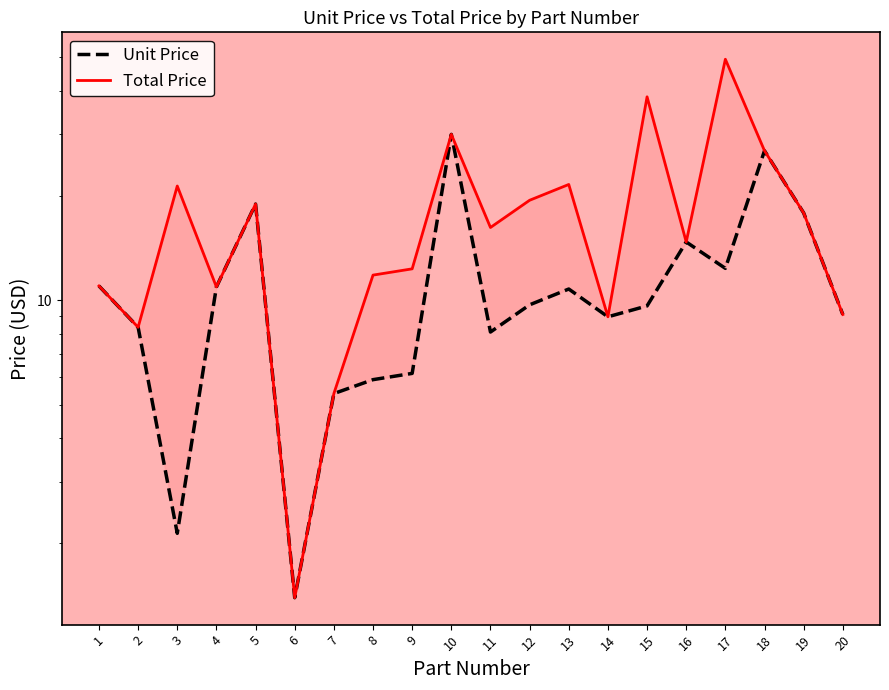

Reading left to right, extract all data points from this chart.

Unit Price: 1=11.0	2=8.3	3=2.1	4=10.9	5=18.9	6=1.4	7=5.4	8=5.9	9=6.2	10=30.0	11=8.1	12=9.7	13=10.8	14=8.9	15=9.6	16=14.7	17=12.3	18=26.9	19=17.8	20=9.1
Total Price: 1=11.0	2=8.3	3=21.3	4=10.9	5=18.9	6=1.4	7=5.4	8=11.8	9=12.3	10=30.0	11=16.2	12=19.4	13=21.5	14=8.9	15=38.5	16=14.7	17=49.4	18=26.9	19=17.8	20=9.1